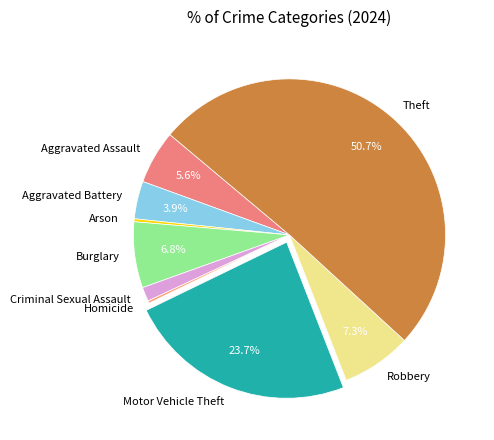

What percentage do Aggravated Battery and Robbery together represent?

11.2%